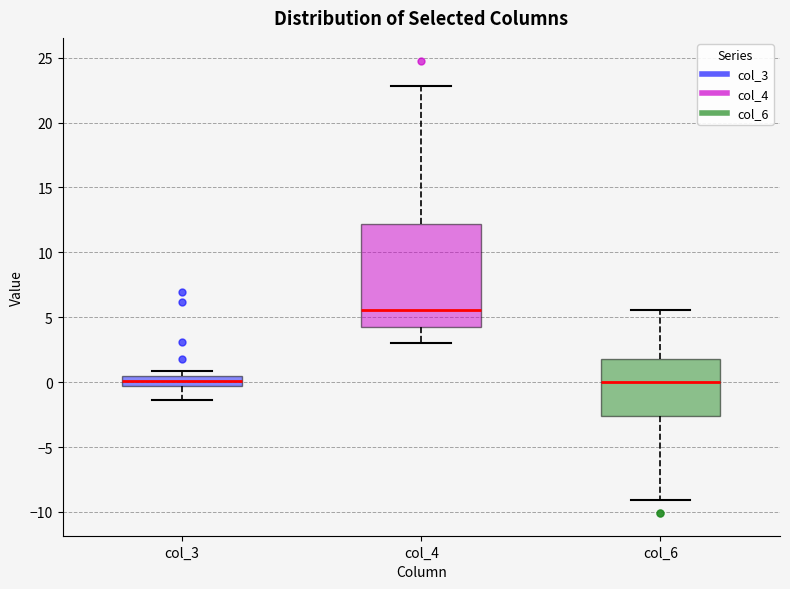

Where does the median line of the box for col_4 sit on the y-axis? The values are not printed on the chart, so give them approximately, as read against the axis.

5.5